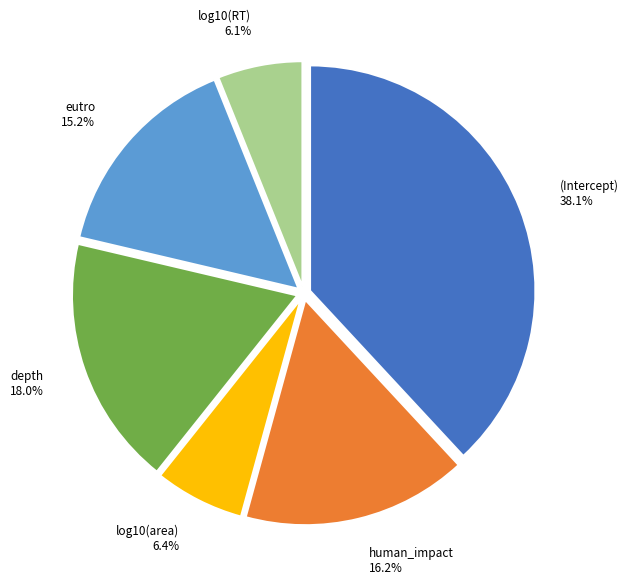

Is there a majority slice in this chart?

No